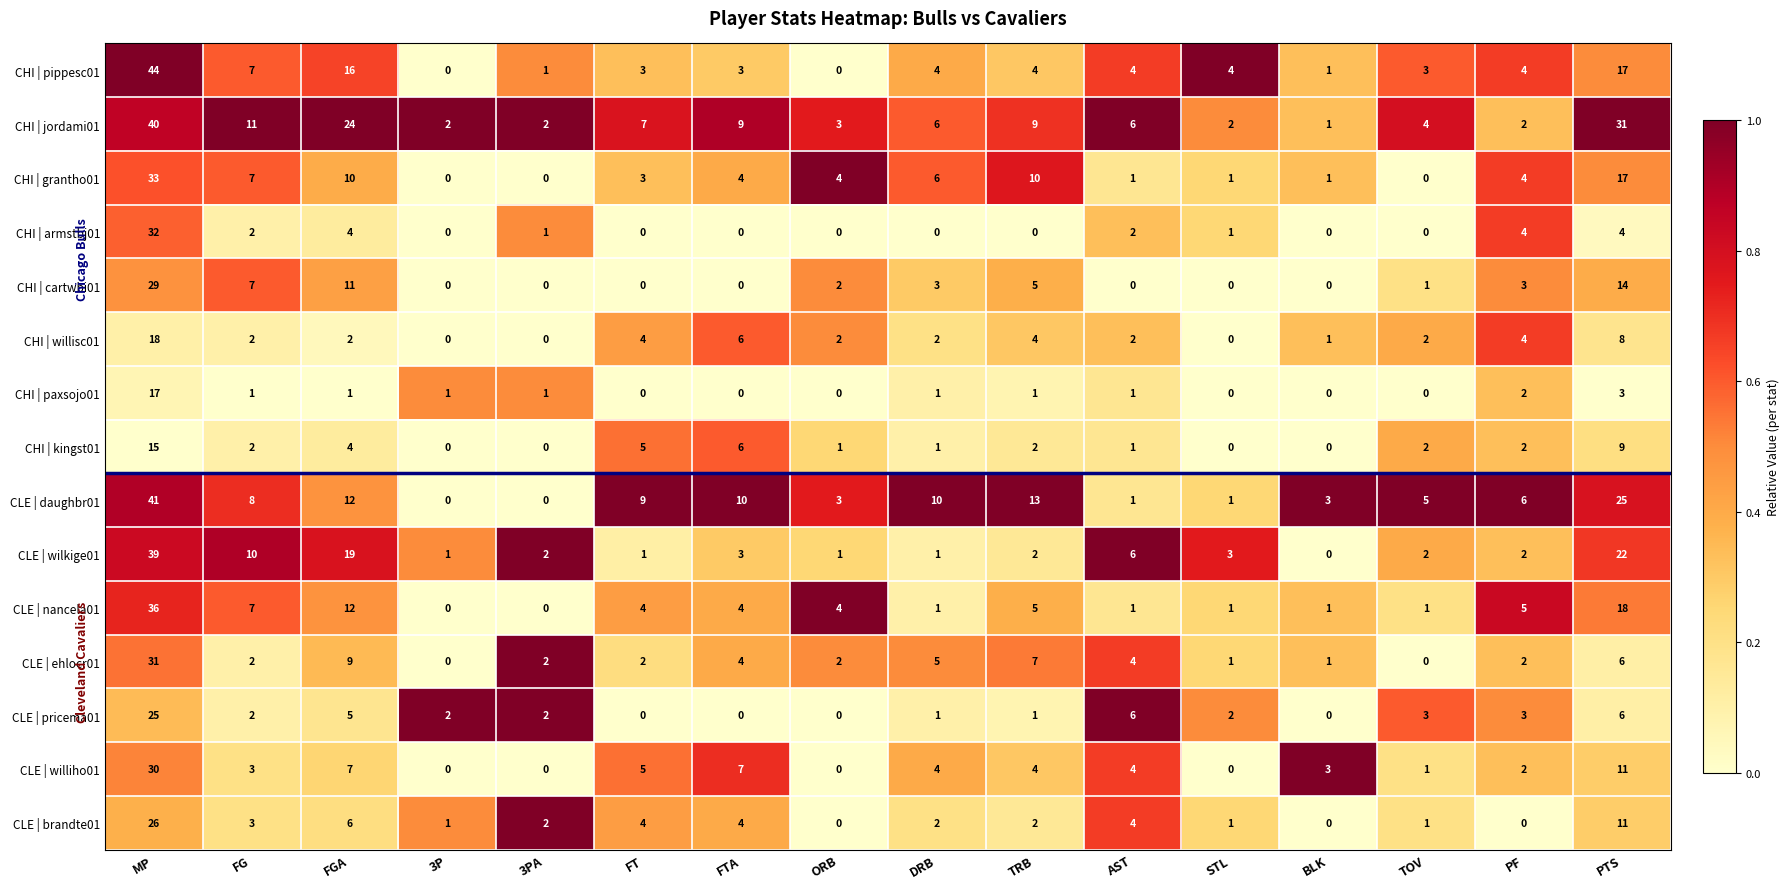

True or false: CHI | kingst01 has a value of 2 at TRB.

True